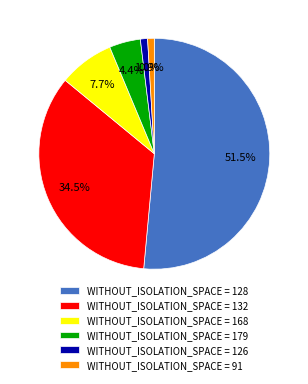

To the nearest percent, what is the average slice percentage?

17%